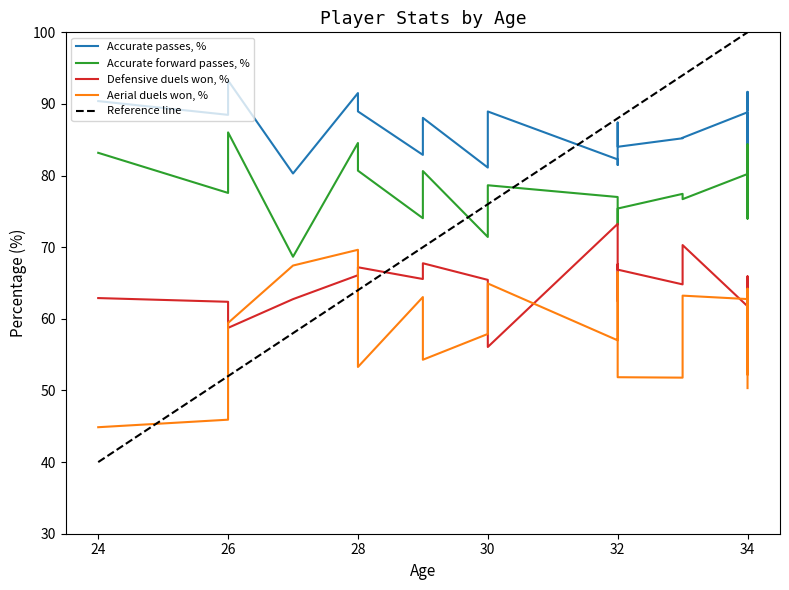

Is it true that Aerial duels won, % equals 64.2 at 3?

True